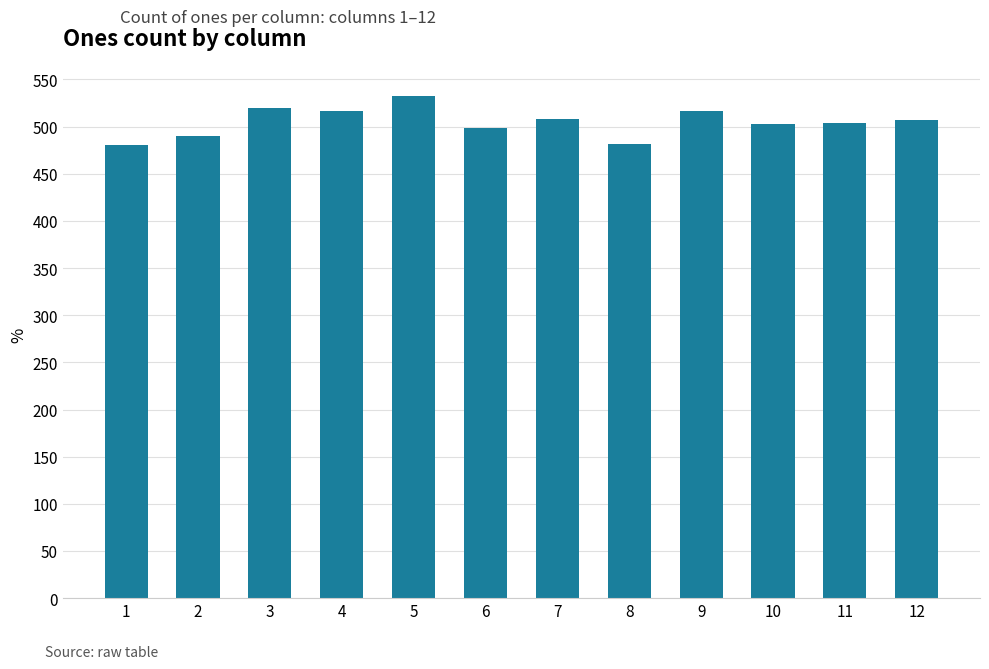

Which has a higher value, 7 or 9?

9